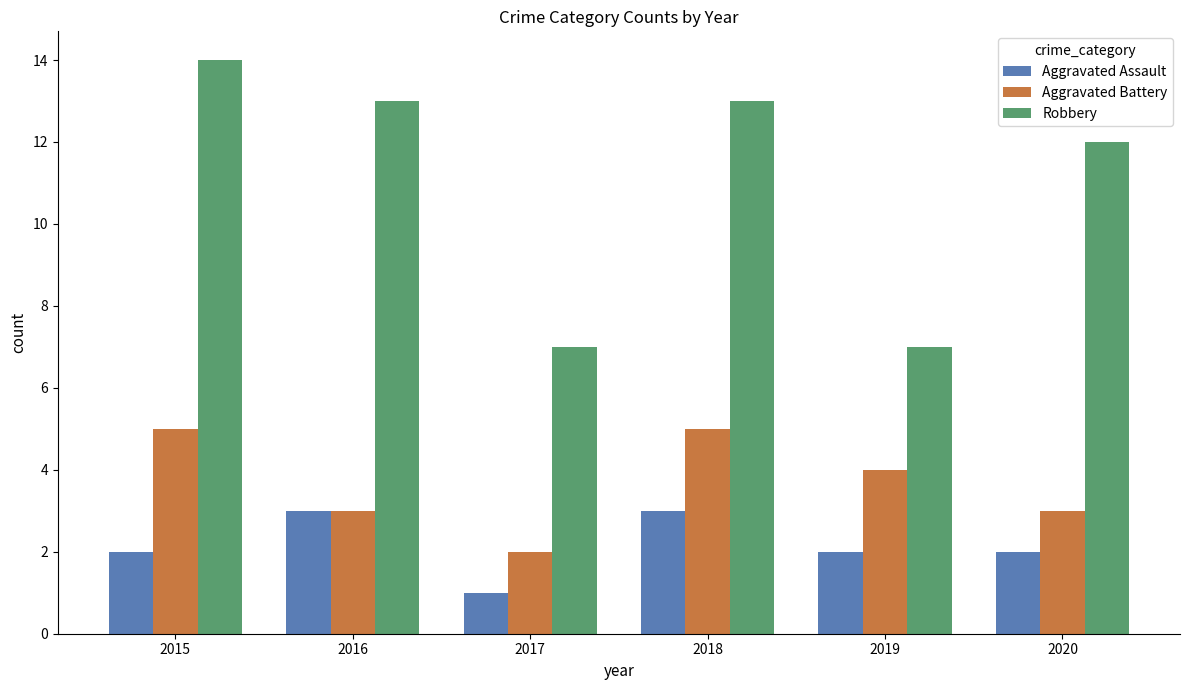

Which series has the widest spread of values?

Robbery